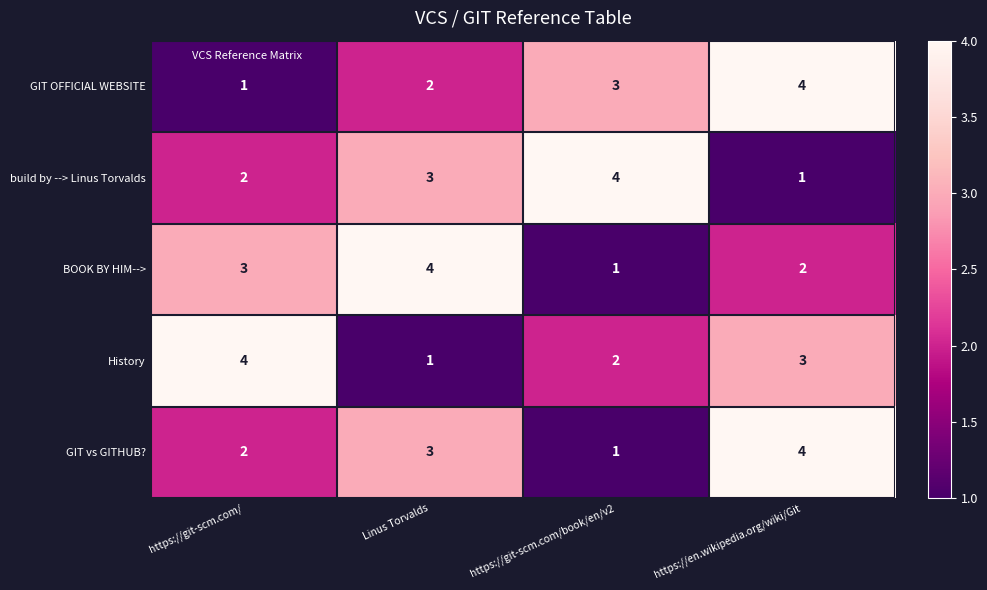

Where is GIT vs GITHUB? nearest to the value 2?

https://git-scm.com/